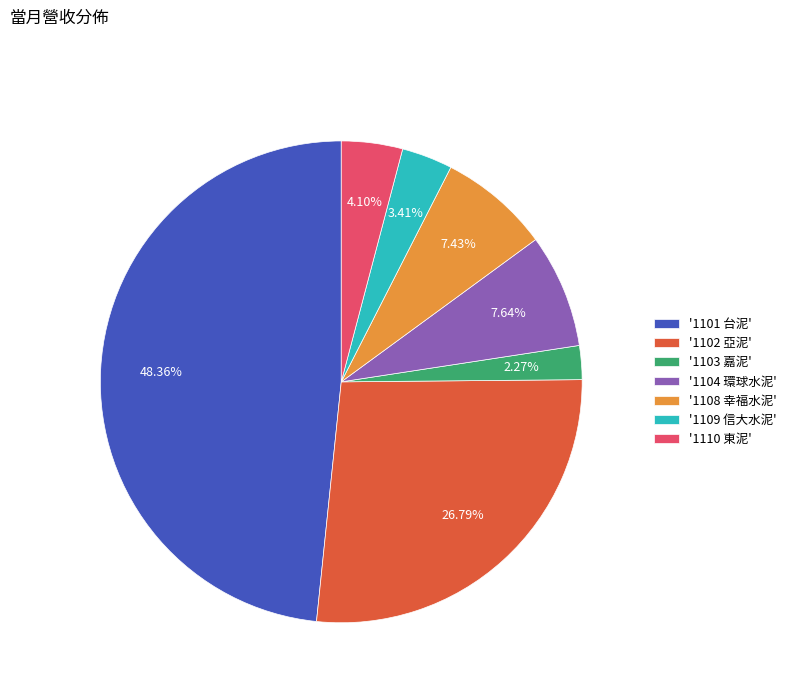

What is the largest slice in the pie chart?

'1101 台泥'